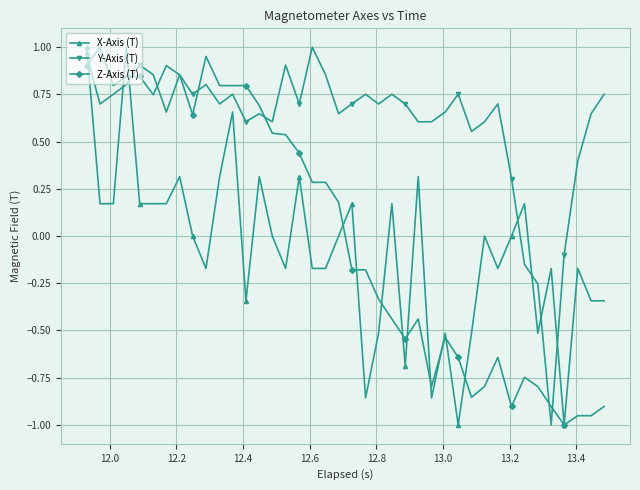

True or false: Z-Axis (T) has more than 0 points higher than both neighbors.

True